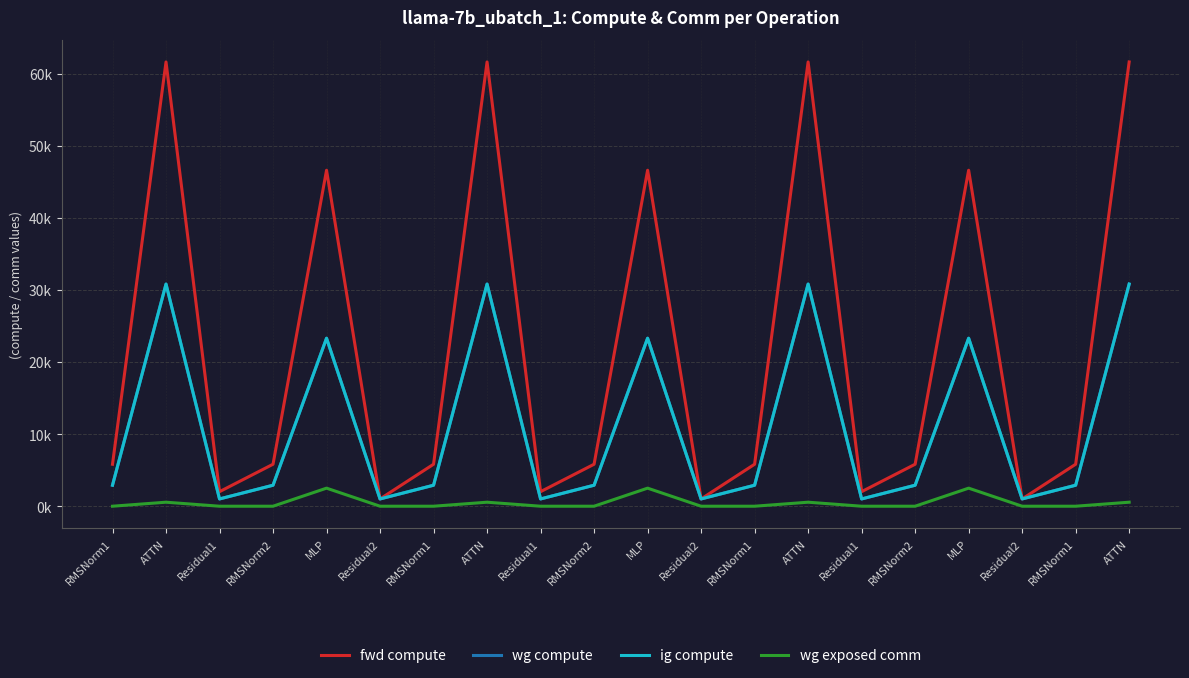

Which has a higher value, MLP or MLP?

MLP